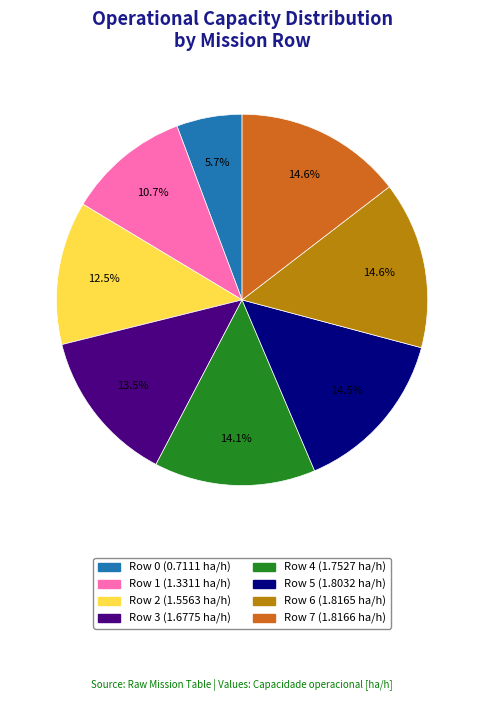

Which has a higher value, Row 3 or Row 1?

Row 3